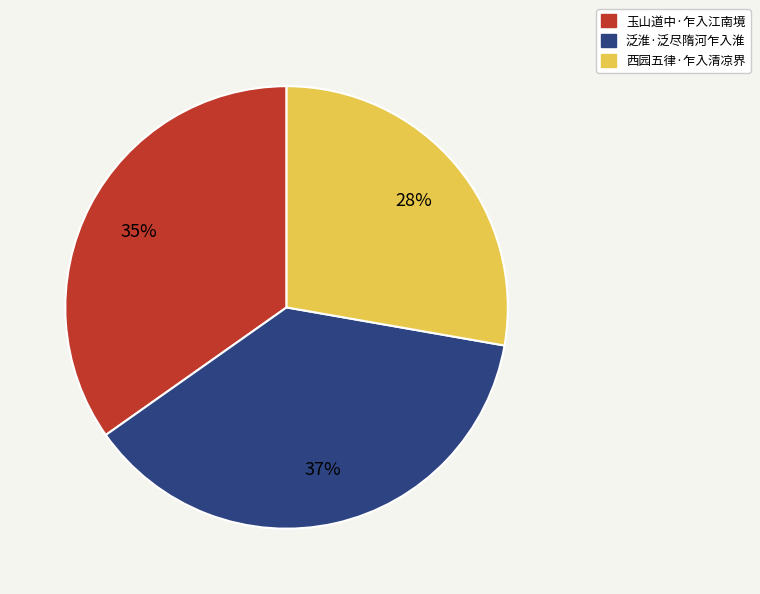

Is it true that 玉山道中·乍入江南境 is 35% of the pie?

True